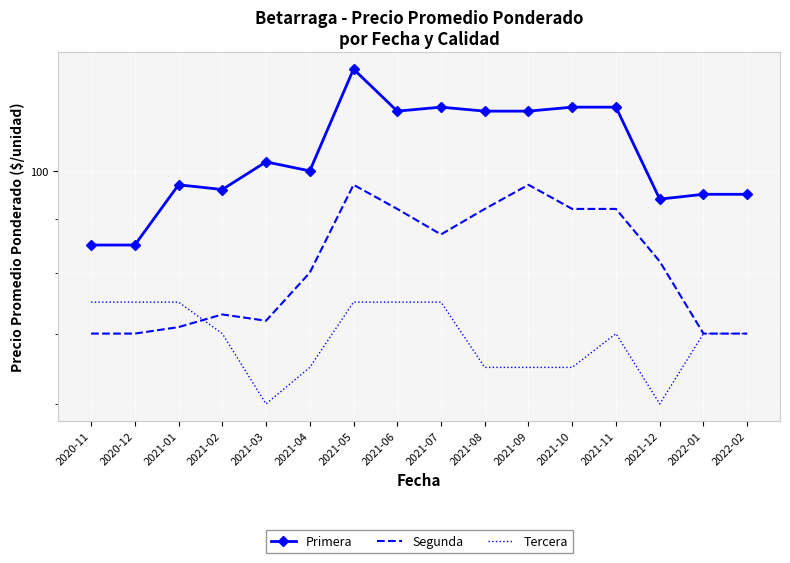

The Segunda series shows 87 at 2021-07. True or false?

True